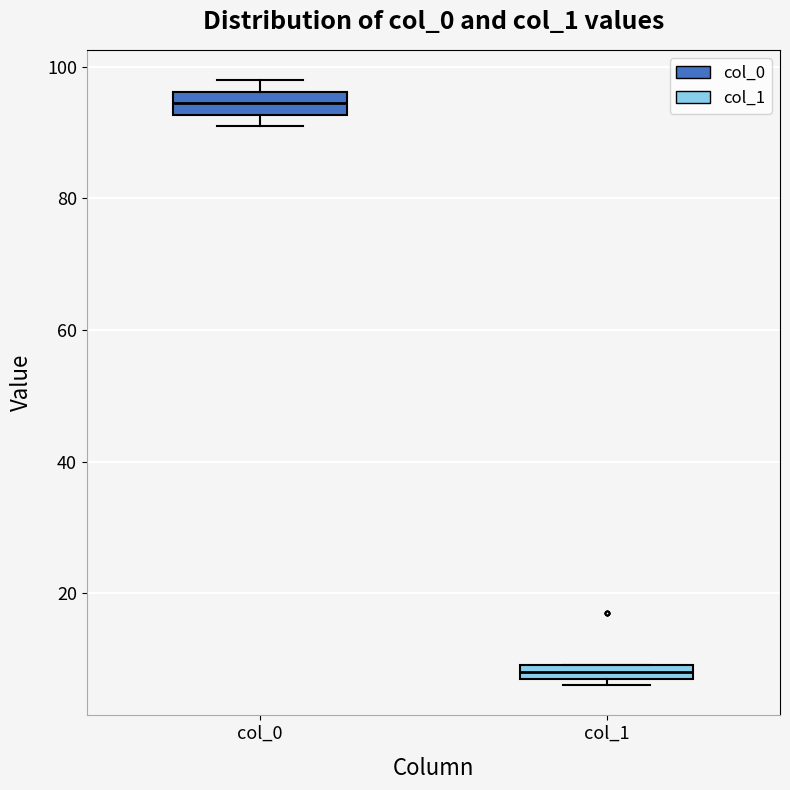

Which box has the highest median line?

col_0